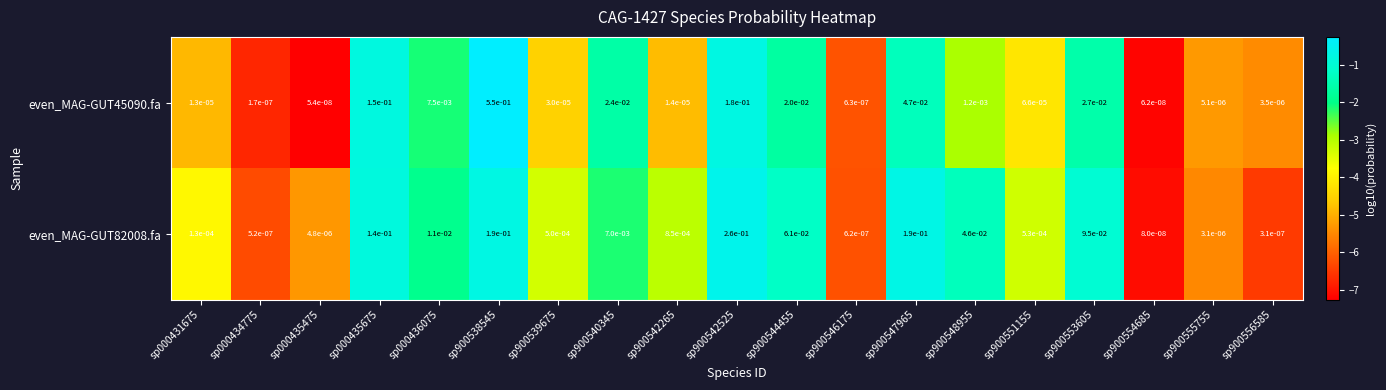

Count the number of data series in this chart.

2